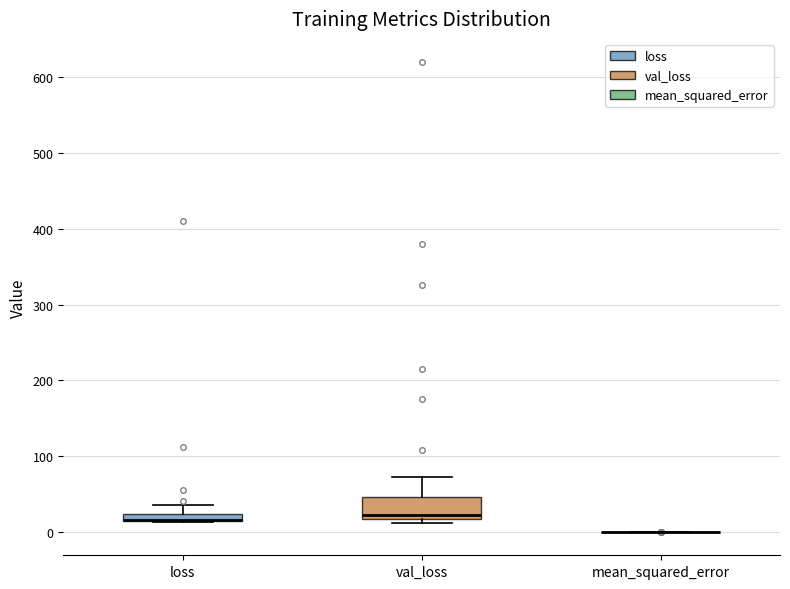

Where is the lower edge of the box for loss on the y-axis? The values are not printed on the chart, so give them approximately, as read against the axis.

10